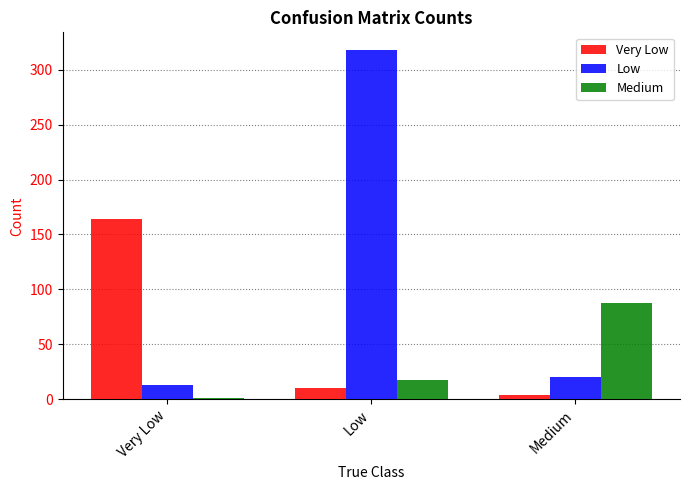

Is the value of Very Low at Very Low greater than the value of Low at Very Low?

Yes